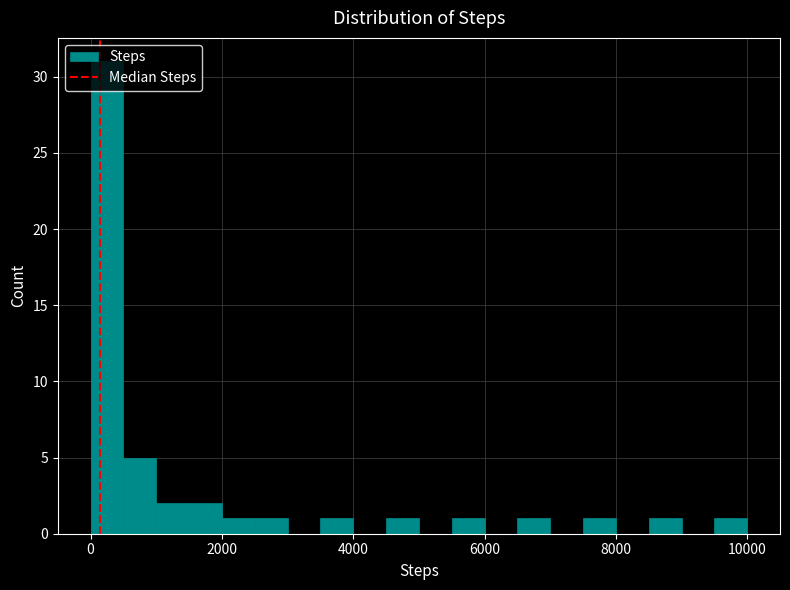

Read against the x-axis, roughly where is the centre of the tallest bar?

200